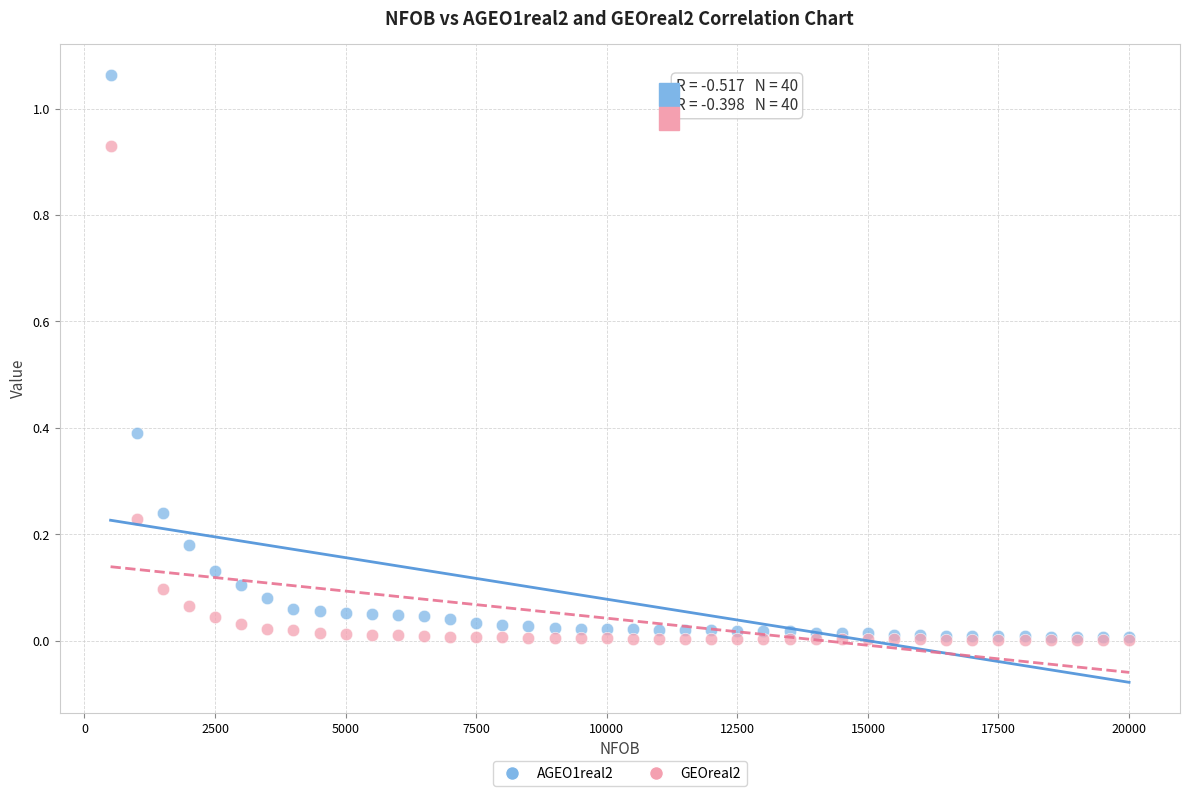

What are all the series names shown in the legend?

AGEO1real2, GEOreal2